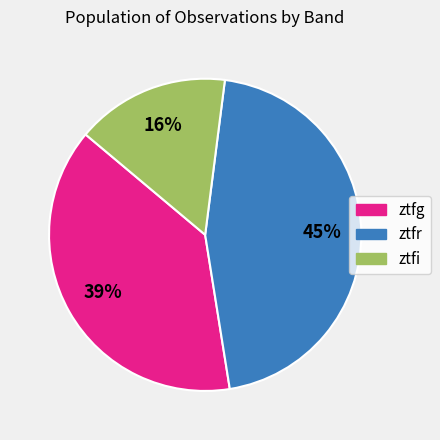

To the nearest percent, what percentage of the pie is ztfg?

39%